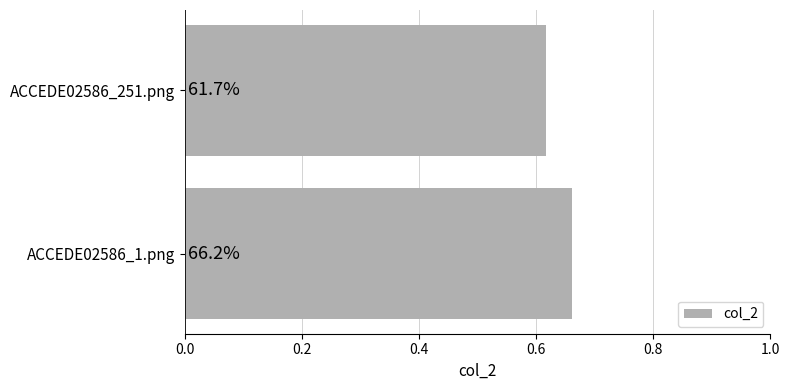

What is the smallest value displayed?

0.6